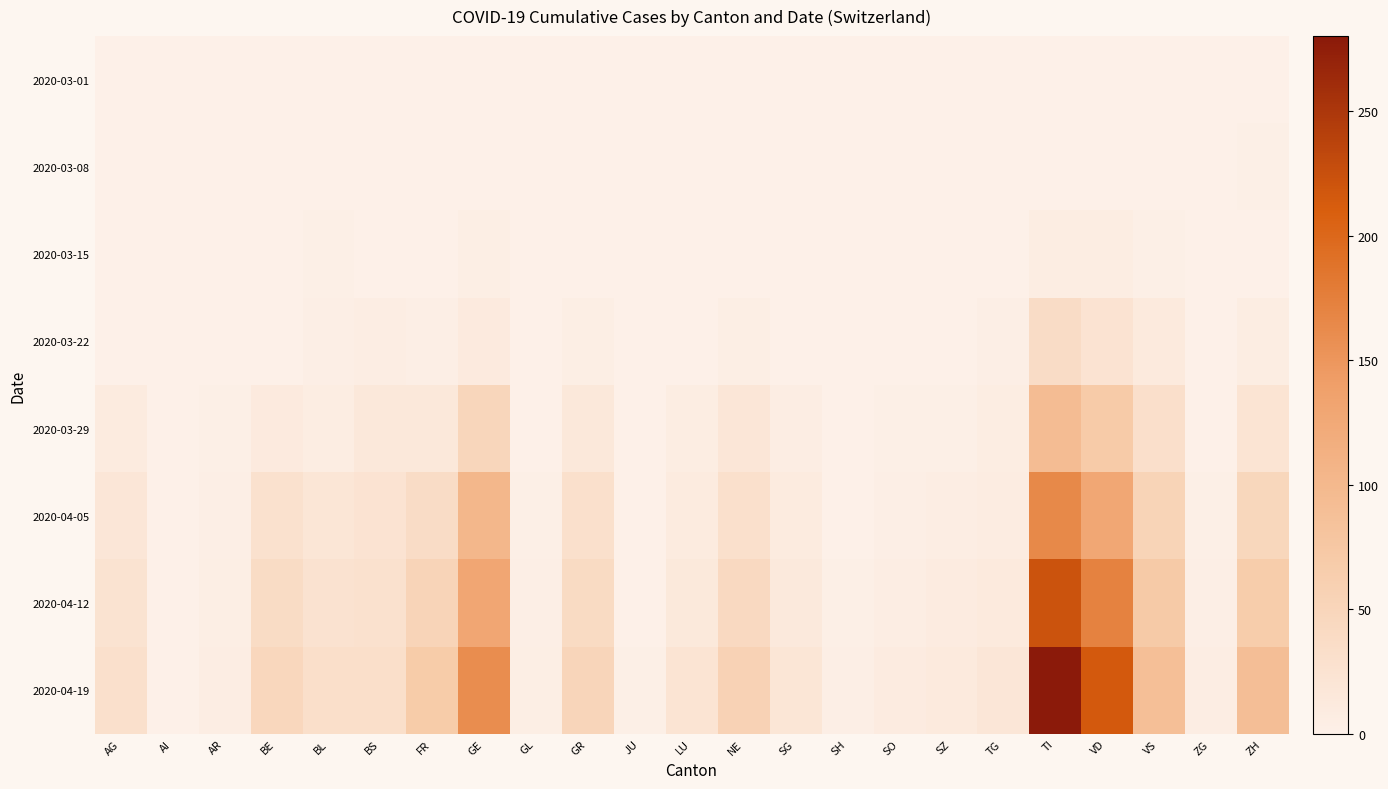

Which series has the largest total across all categories?

2020-04-19